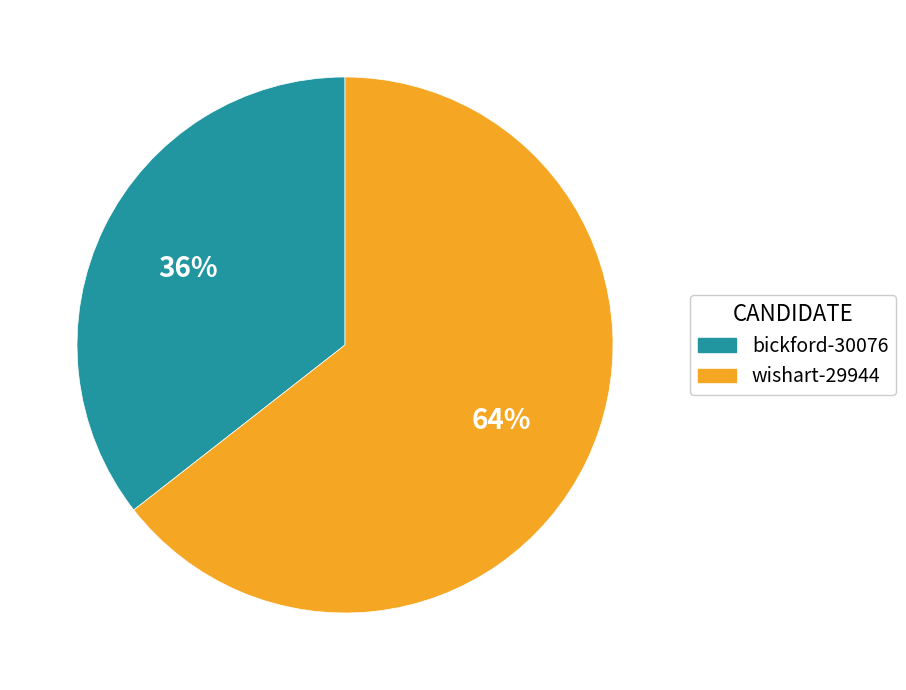

The bickford-30076 slice represents 28% of the pie. True or false?

False